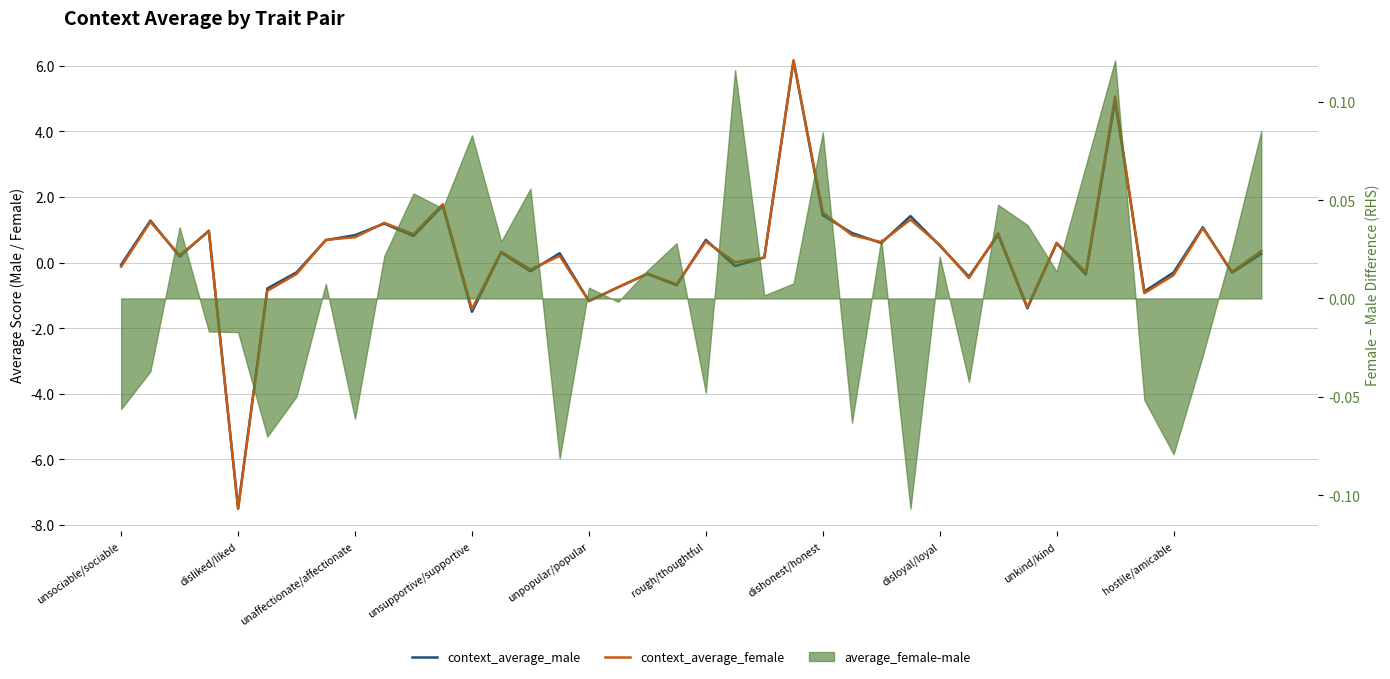

In context_average_female, how many points are lower than both neighbors (excluding endpoints)?

14